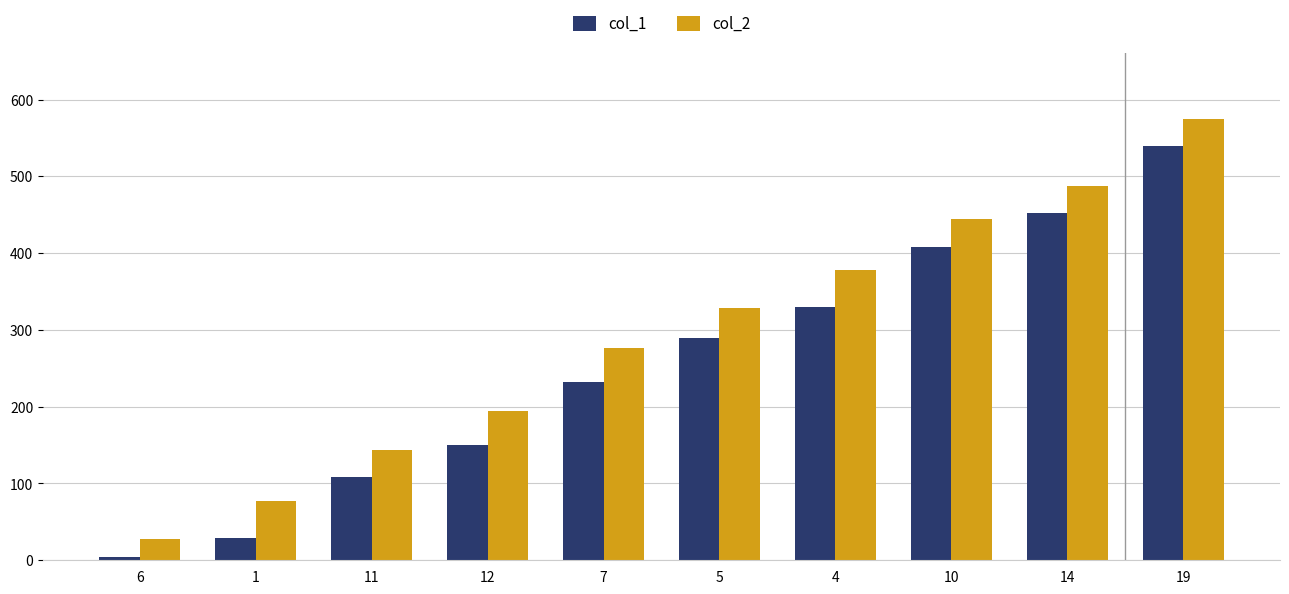

The value of col_1 at 5 is 392. True or false?

False